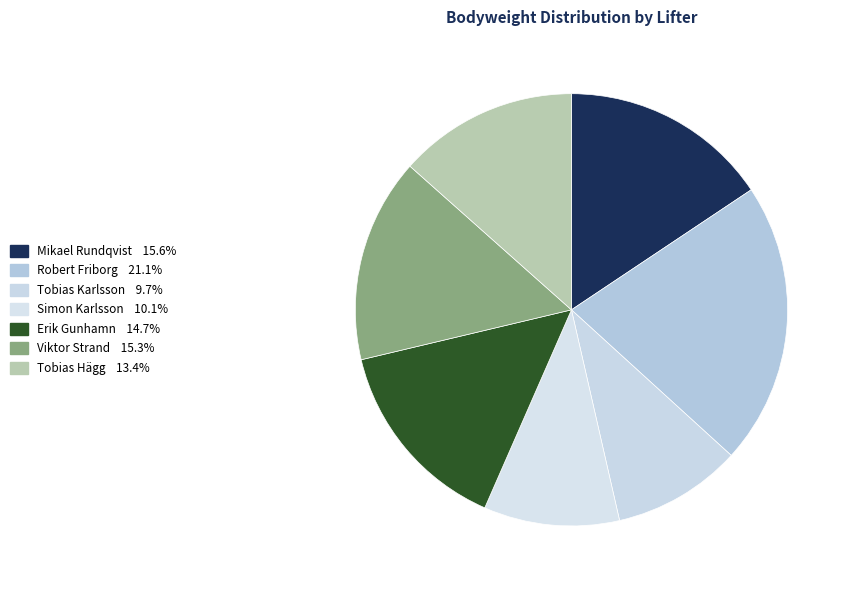

Which slice is the smallest?

Tobias Karlsson